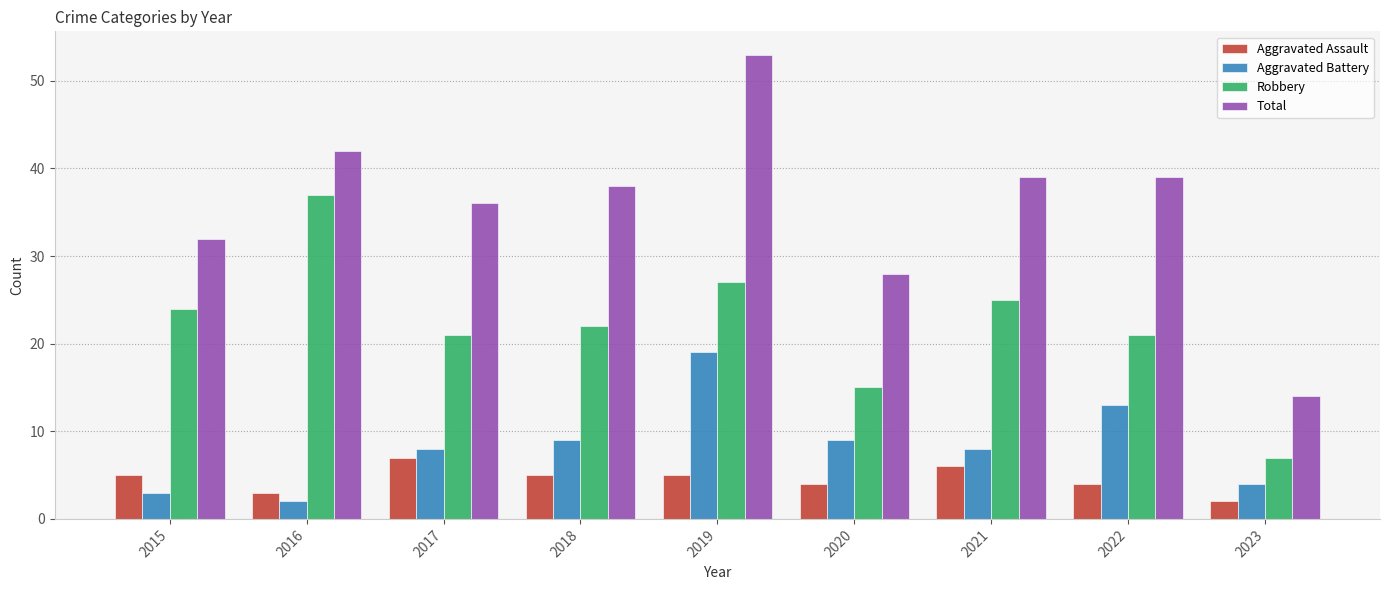

Reading right to left, what are all the values shown in this chart?

Aggravated Assault: 2023=2	2022=4	2021=6	2020=4	2019=5	2018=5	2017=7	2016=3	2015=5
Aggravated Battery: 2023=4	2022=13	2021=8	2020=9	2019=19	2018=9	2017=8	2016=2	2015=3
Robbery: 2023=7	2022=21	2021=25	2020=15	2019=27	2018=22	2017=21	2016=37	2015=24
Total: 2023=14	2022=39	2021=39	2020=28	2019=53	2018=38	2017=36	2016=42	2015=32